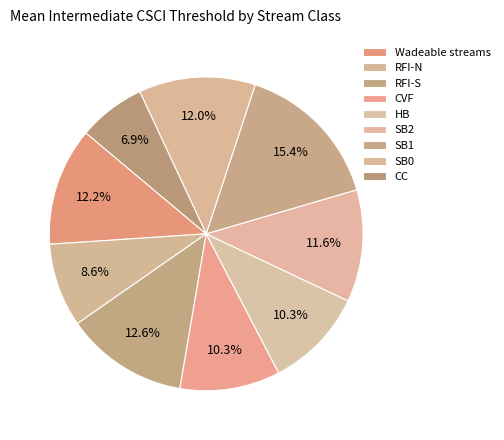

What is the total percentage of CC and RFI-N?

15.6%